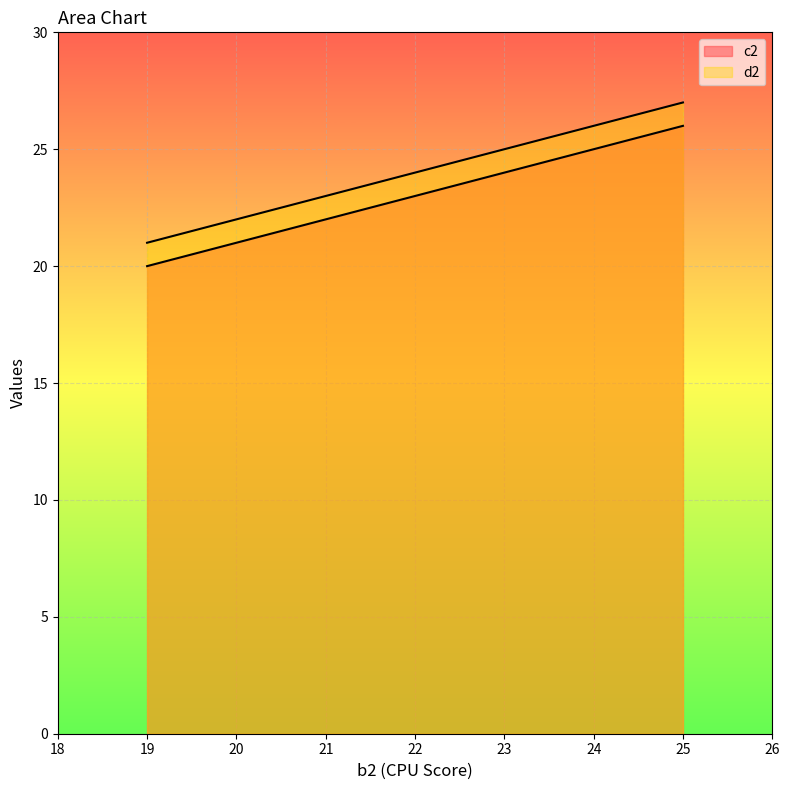

At which label does d2 reach its peak?

25